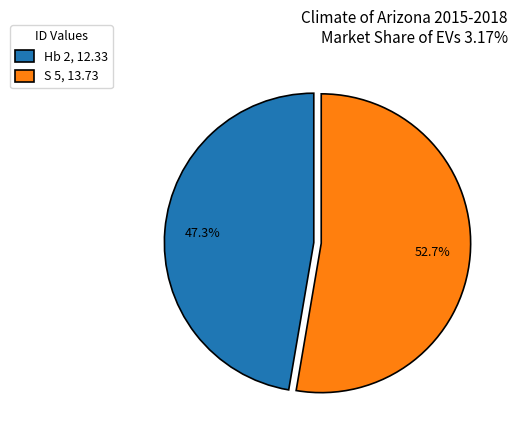

Which slice is the largest?

S 5